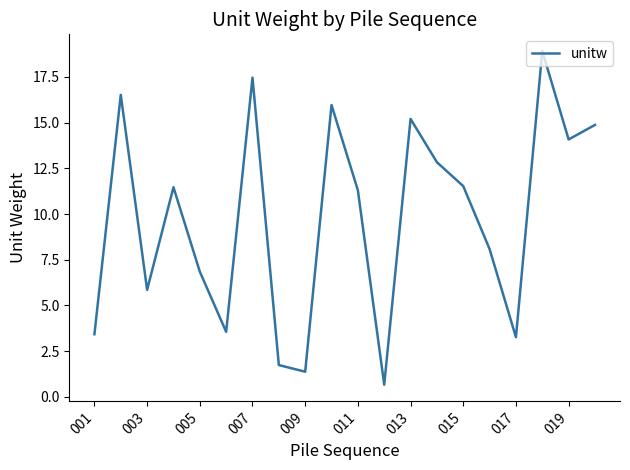

What is the smallest value displayed?

0.7